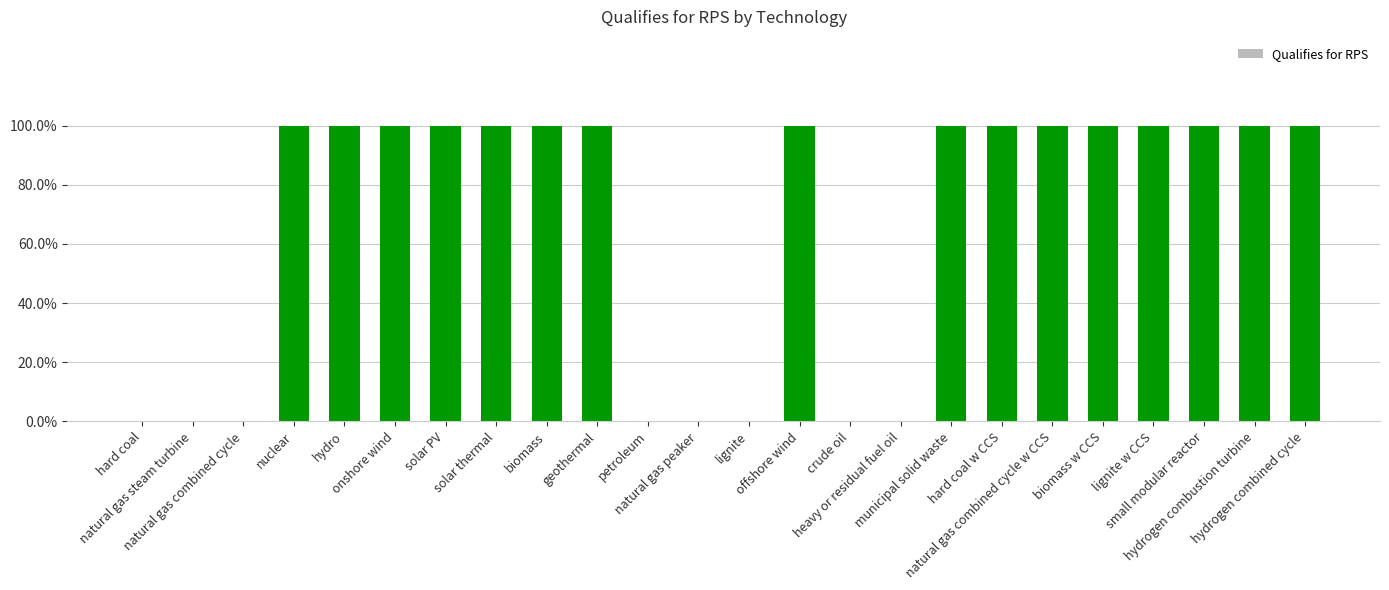

What is the label of the 17th bar from the left?

municipal solid waste